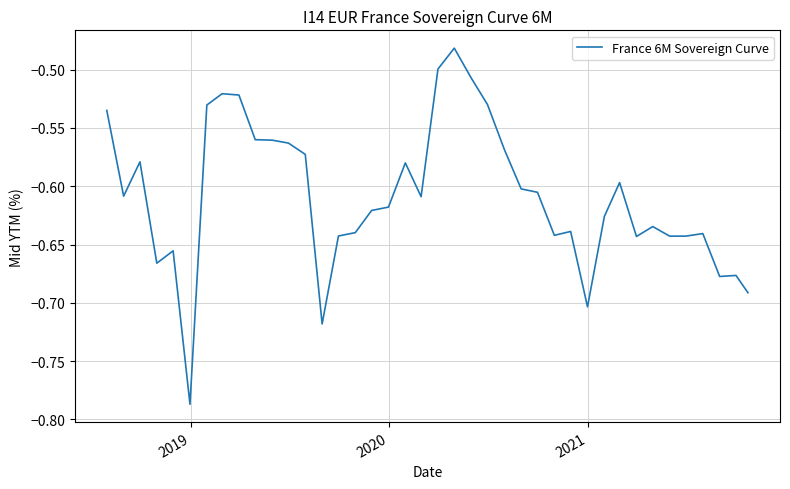

What is the difference between the maximum and minimum values?

0.3